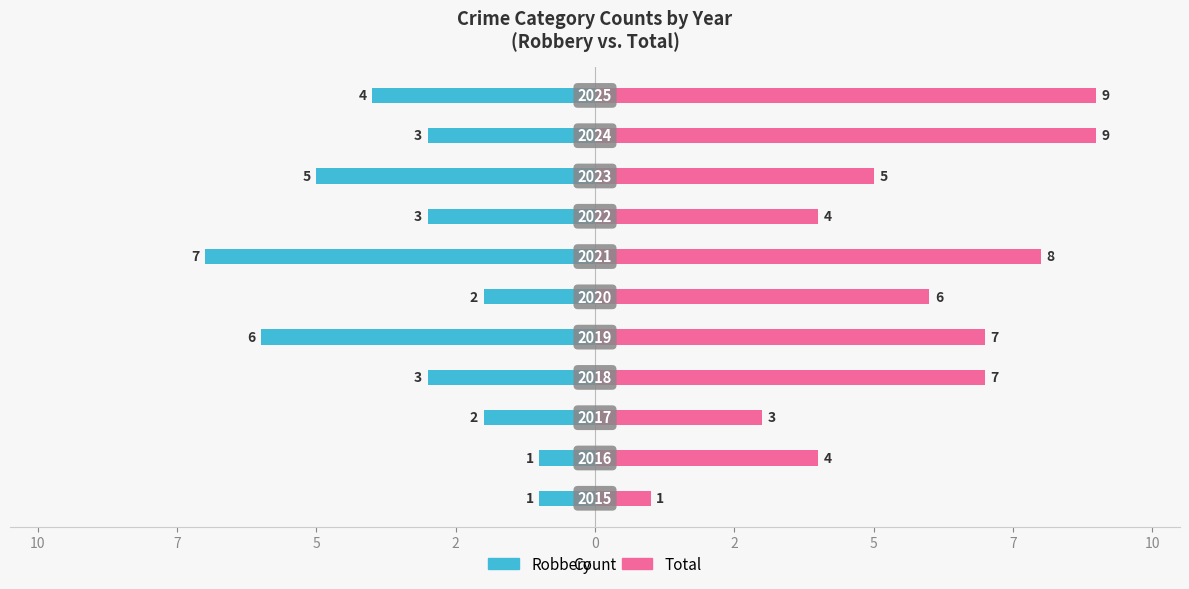

Which series has the largest range (max minus min)?

Total